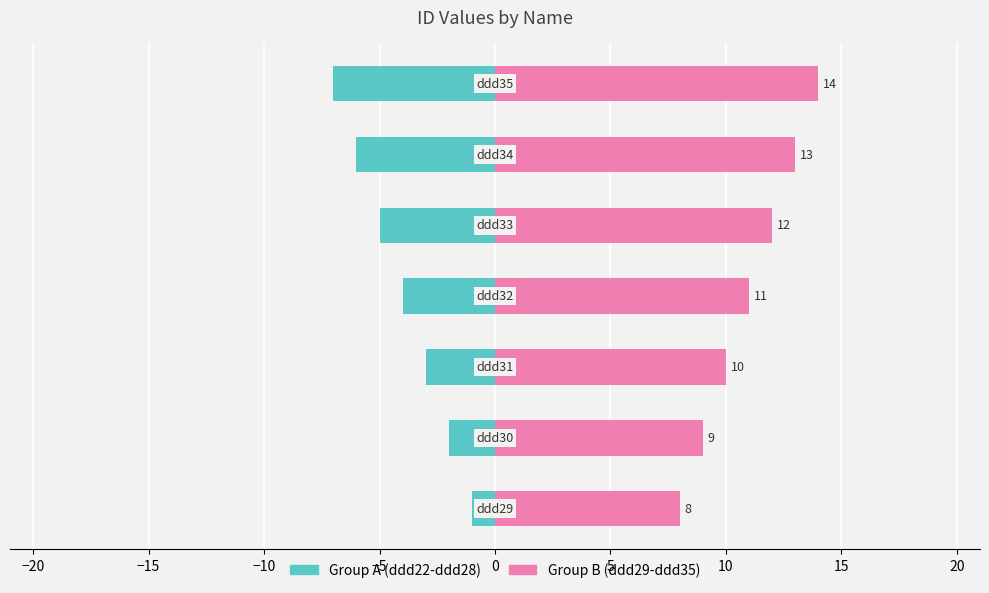

The value of Group A (ddd22-ddd28) at 0 is -2. True or false?

False